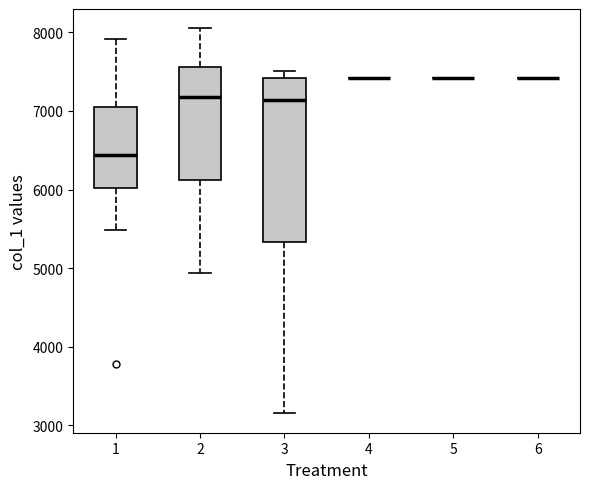

Which box is the tallest, from its lower edge to its upper edge?

3